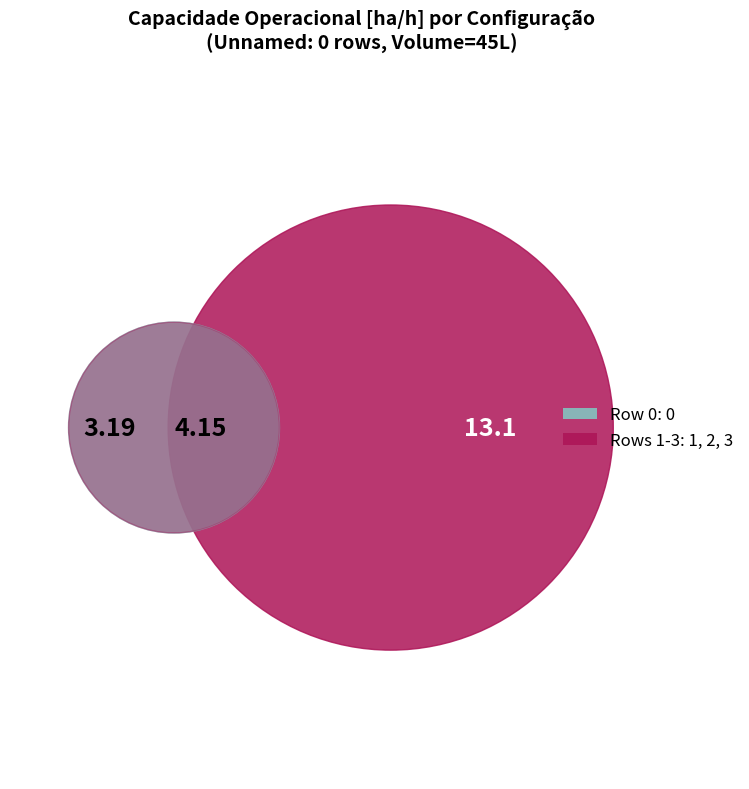

What percentage is NOT represented by 1?

74.5%